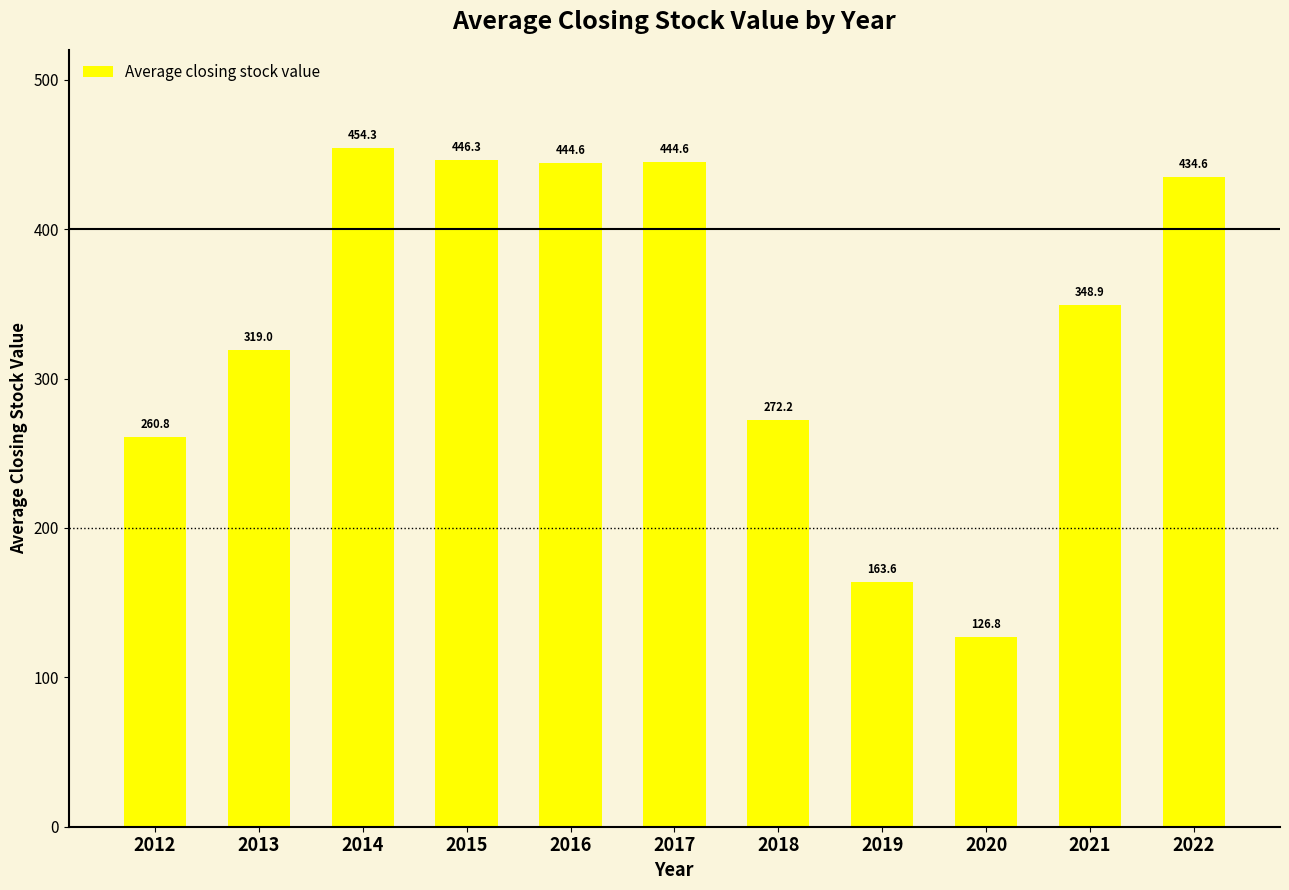

Reading left to right, extract all data points from this chart.

260.8	319.0	454.3	446.3	444.6	444.6	272.2	163.6	126.8	348.9	434.6